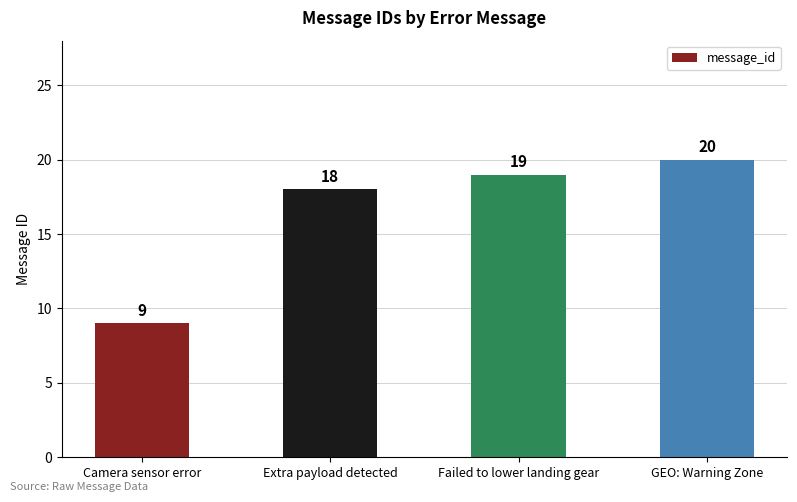

What is the label of the 1st bar from the left?

Camera sensor error